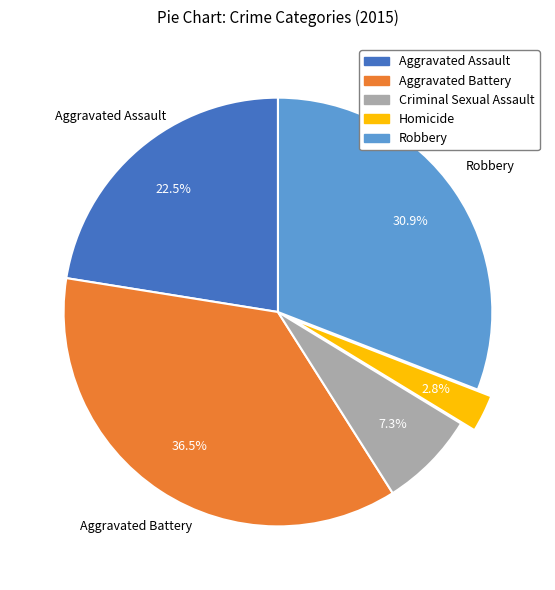

Rank the categories by value from lowest to highest.

Homicide, Criminal Sexual Assault, Aggravated Assault, Robbery, Aggravated Battery